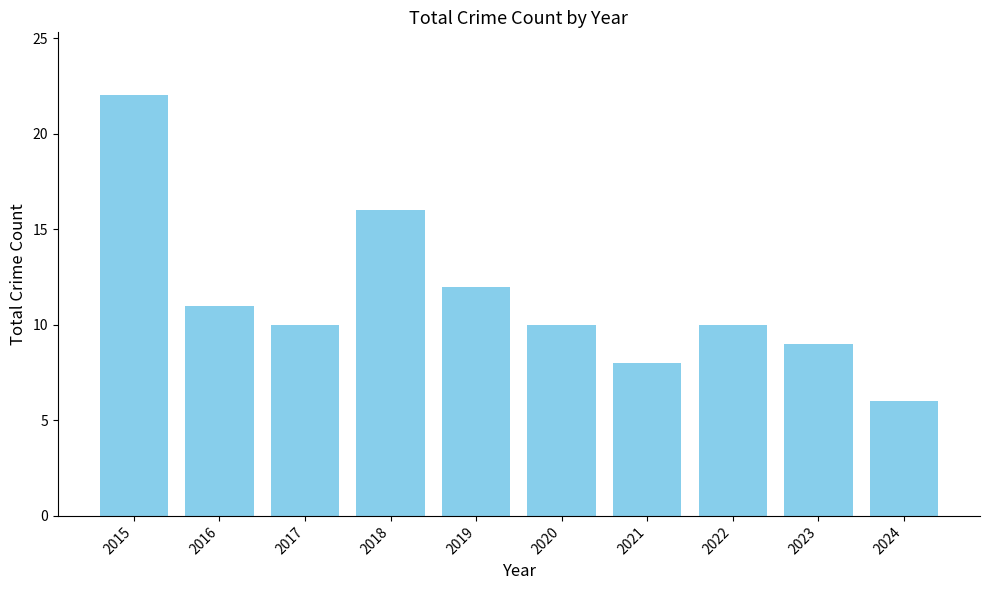

How many bars are there in total?

10